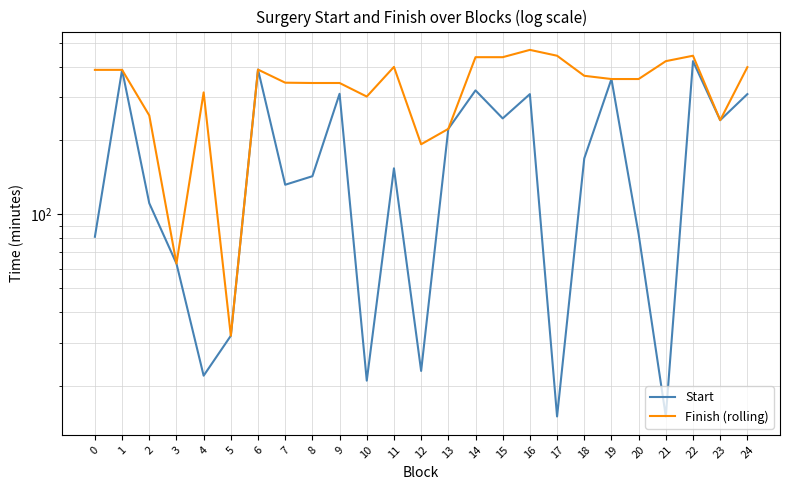

At 15, list the series in order from largest to smallest.

Finish (rolling), Start